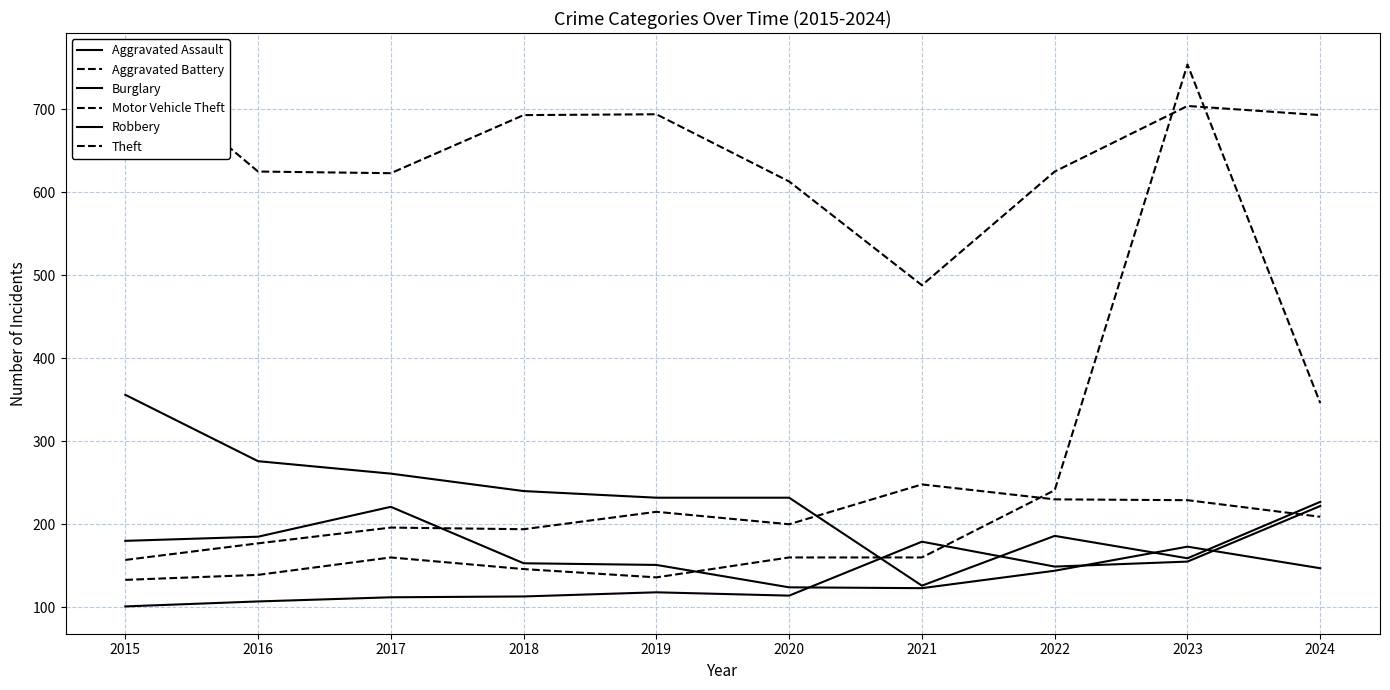

List the series in order of their peak value, lowest first.

Robbery, Aggravated Assault, Aggravated Battery, Burglary, Motor Vehicle Theft, Theft